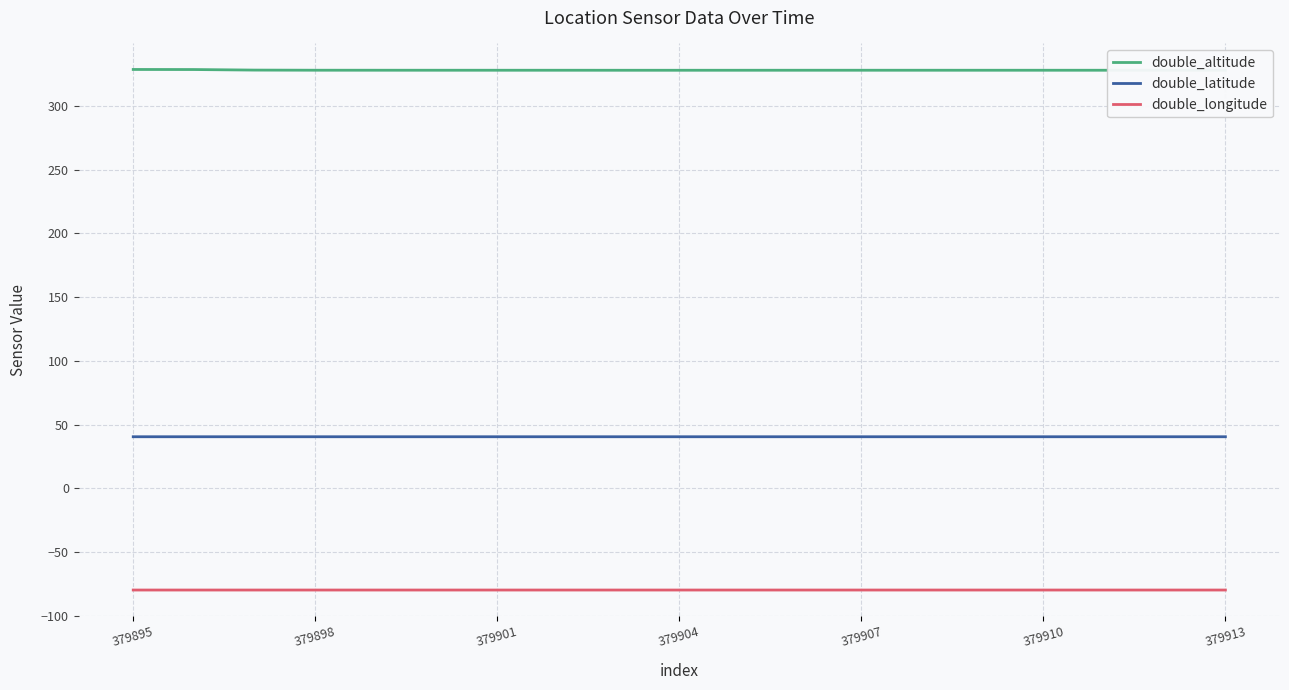

Which series has the largest range (max minus min)?

double_altitude